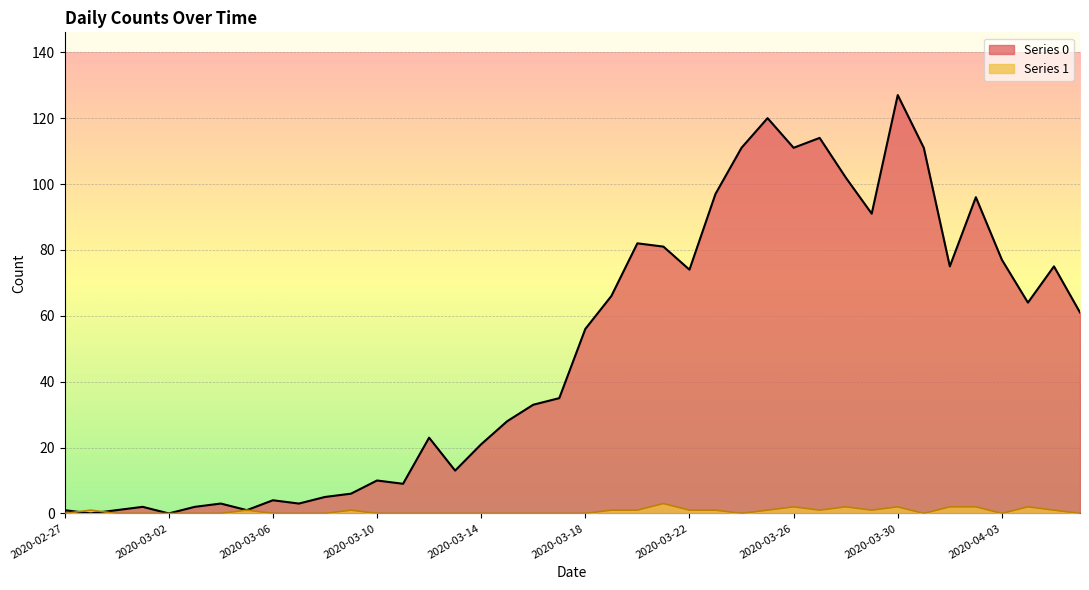

Reading right to left, extract all data points from this chart.

Series 0: 61	75	64	77	96	75	111	127	91	102	114	111	120	111	97	74	81	82	66	56	35	33	28	21	13	23	9	10	6	5	3	4	1	3	2	0	2	1	0	1
Series 1: 0	1	2	0	2	2	0	2	1	2	1	2	1	0	1	1	3	1	1	0	0	0	0	0	0	0	0	0	1	0	0	0	1	0	0	0	0	0	1	0